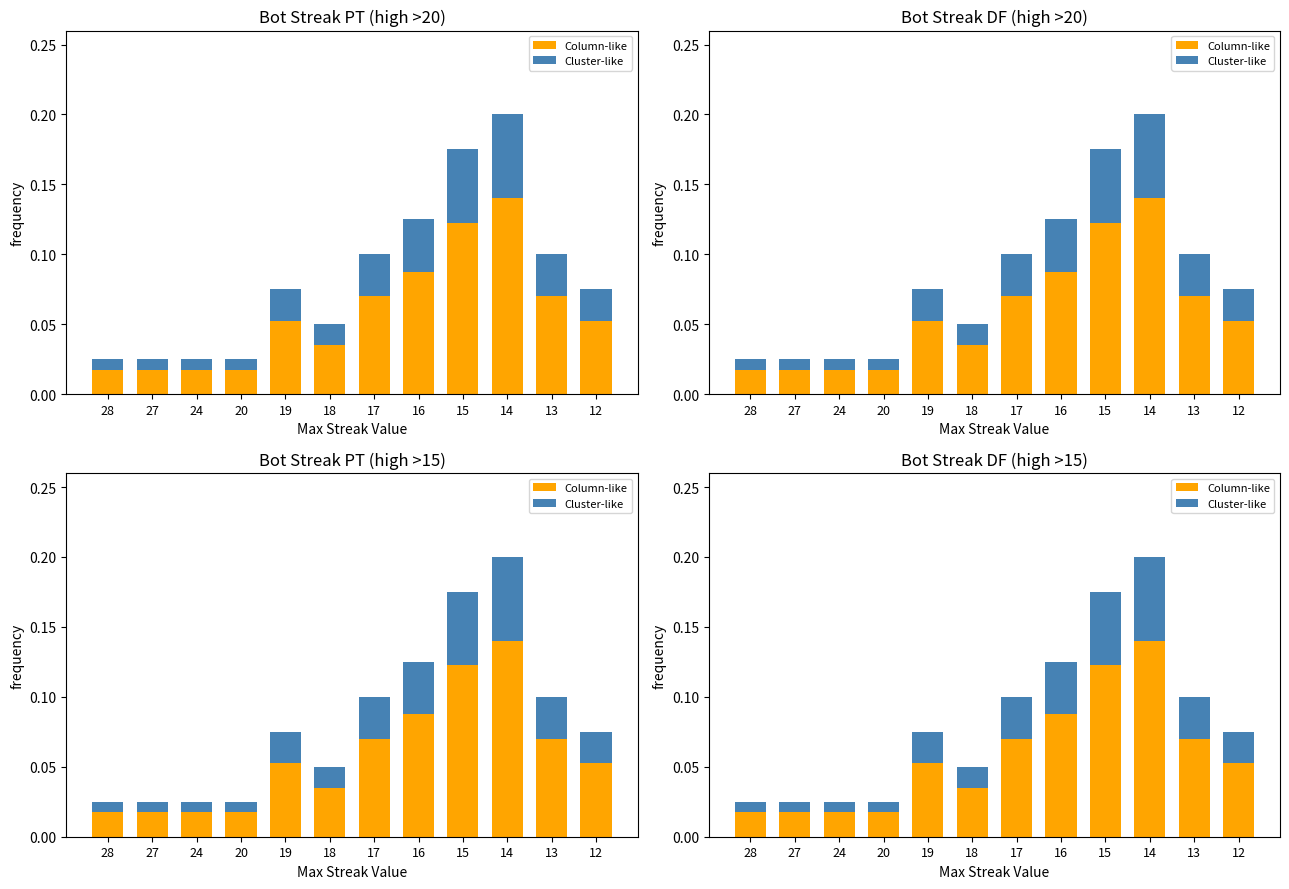

True or false: Cluster-like has a value of 0.0 at 16.

True